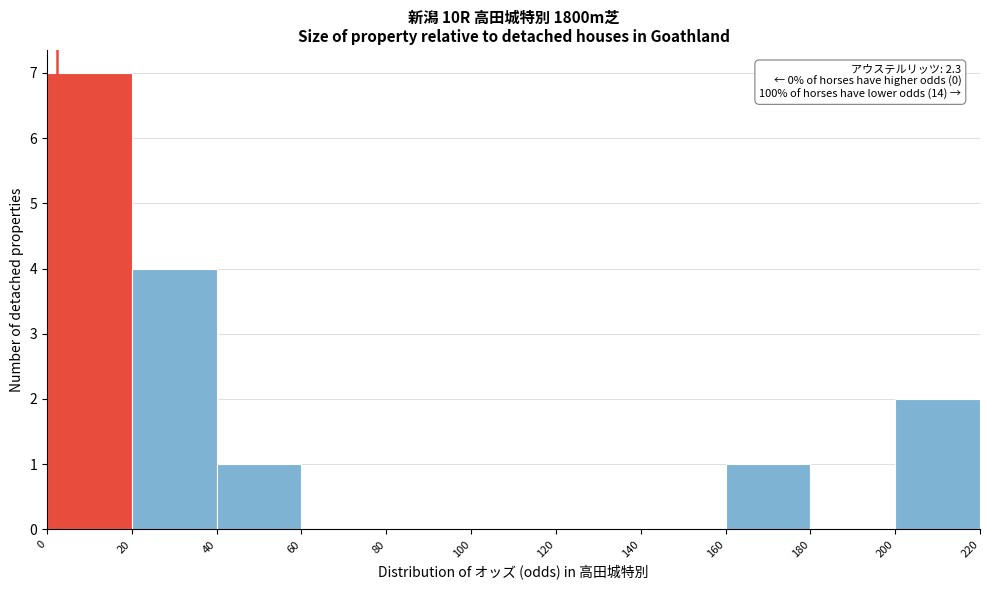

Over which range of the x-axis is the bar tallest?

0 to 20